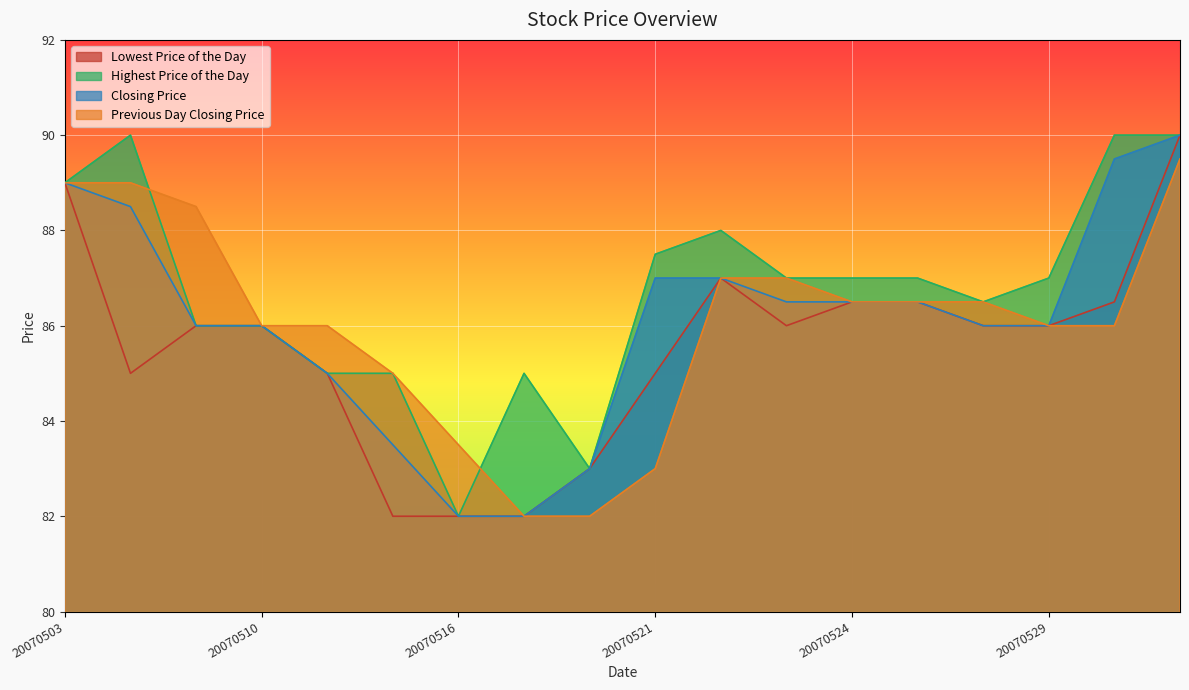

What is the difference between the second highest and minimum values in the Lowest Price of the Day series?

7.0